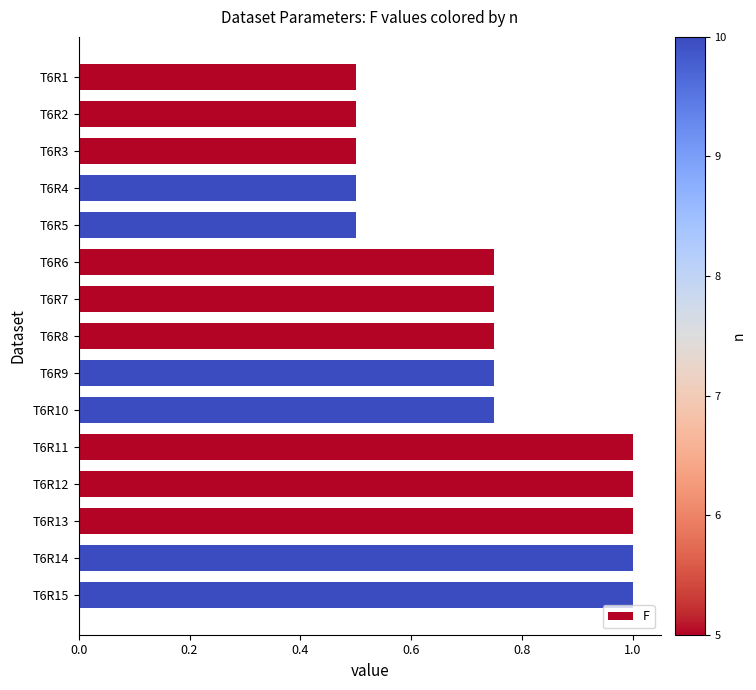

Does the chart contain stacked bars?

No